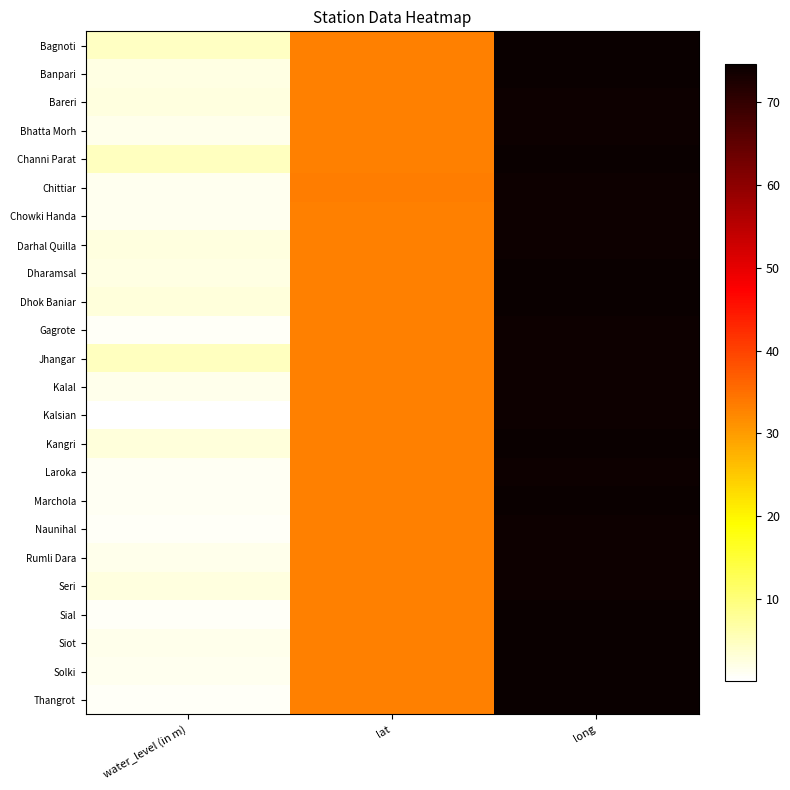

Reading left to right, list all the values displayed in this chart.

Bagnoti: water_level (in m)=4.5	lat=33.1	long=74.3
Banpari: water_level (in m)=2.2	lat=33.0	long=74.5
Bareri: water_level (in m)=2.6	lat=33.1	long=74.2
Bhatta Morh: water_level (in m)=1.6	lat=33.2	long=74.2
Channi Parat: water_level (in m)=4.9	lat=33.1	long=74.5
Chittiar: water_level (in m)=1.5	lat=33.3	long=74.3
Chowki Handa: water_level (in m)=1.4	lat=33.2	long=74.2
Darhal Quilla: water_level (in m)=2.5	lat=33.2	long=74.2
Dharamsal: water_level (in m)=2.2	lat=33.1	long=74.4
Dhok Baniar: water_level (in m)=2.9	lat=33.0	long=74.4
Gagrote: water_level (in m)=0.7	lat=33.1	long=74.3
Jhangar: water_level (in m)=4.7	lat=33.2	long=74.0
Kalal: water_level (in m)=1.8	lat=33.1	long=74.2
Kalsian: water_level (in m)=0.1	lat=33.2	long=74.1
Kangri: water_level (in m)=2.8	lat=33.1	long=74.4
Laroka: water_level (in m)=1.2	lat=33.2	long=74.1
Marchola: water_level (in m)=1.0	lat=33.1	long=74.5
Naunihal: water_level (in m)=0.8	lat=33.2	long=74.2
Rumli Dara: water_level (in m)=1.7	lat=33.1	long=74.2
Seri: water_level (in m)=2.4	lat=33.1	long=74.3
Sial: water_level (in m)=0.8	lat=33.1	long=74.3
Siot: water_level (in m)=1.6	lat=33.1	long=74.4
Solki: water_level (in m)=1.3	lat=33.2	long=74.4
Thangrot: water_level (in m)=0.9	lat=33.1	long=74.6